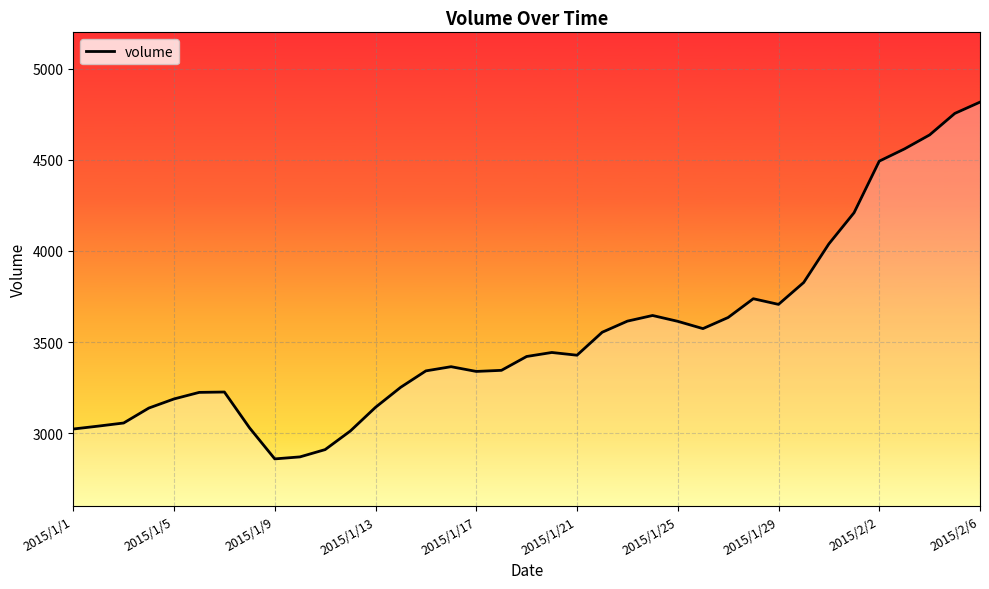

Does the chart display data point markers on the line(s)?

No